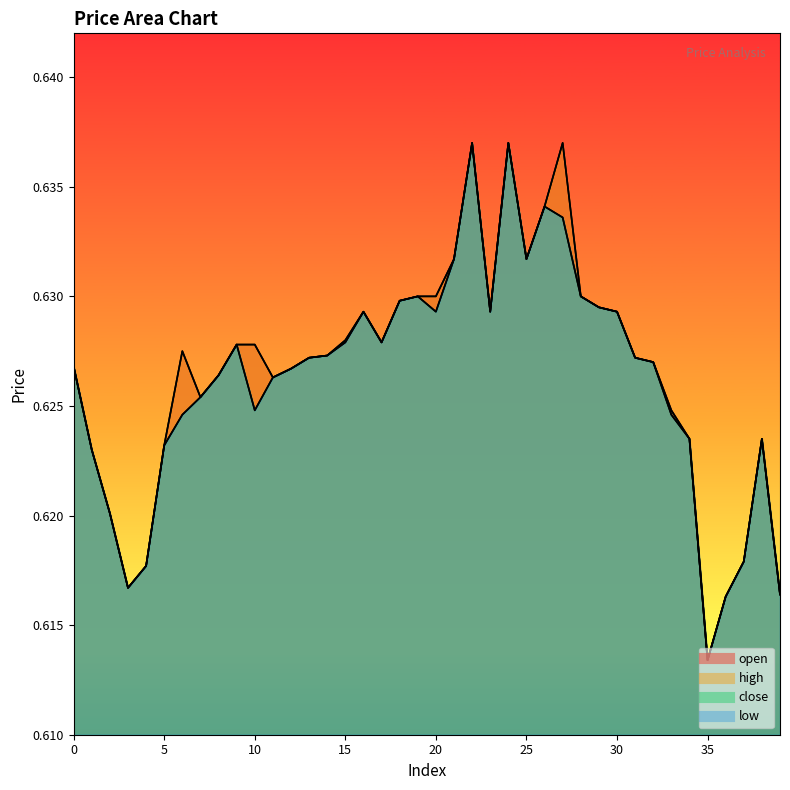

Which category has the lowest value in the open series?

35